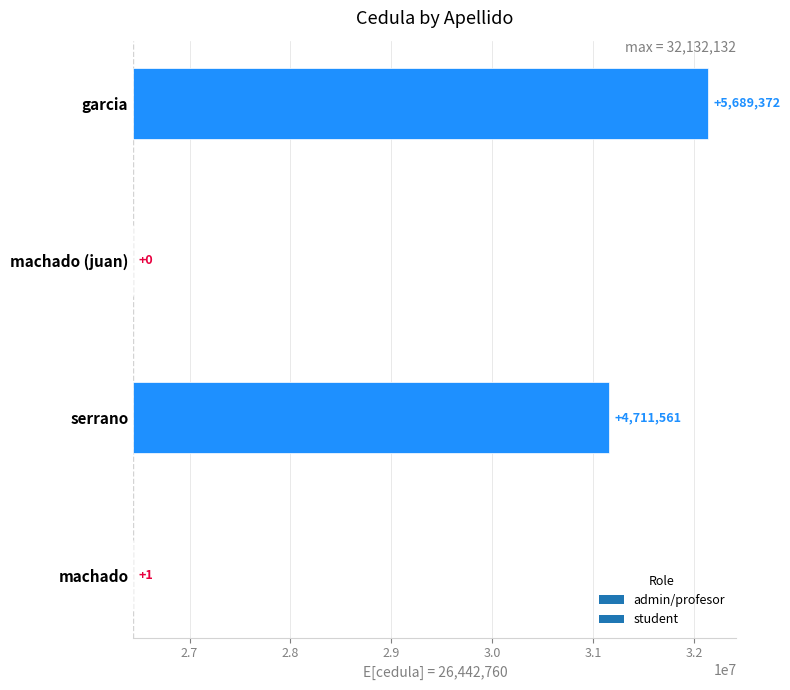

What is the label of the 3rd bar from the right?

serrano